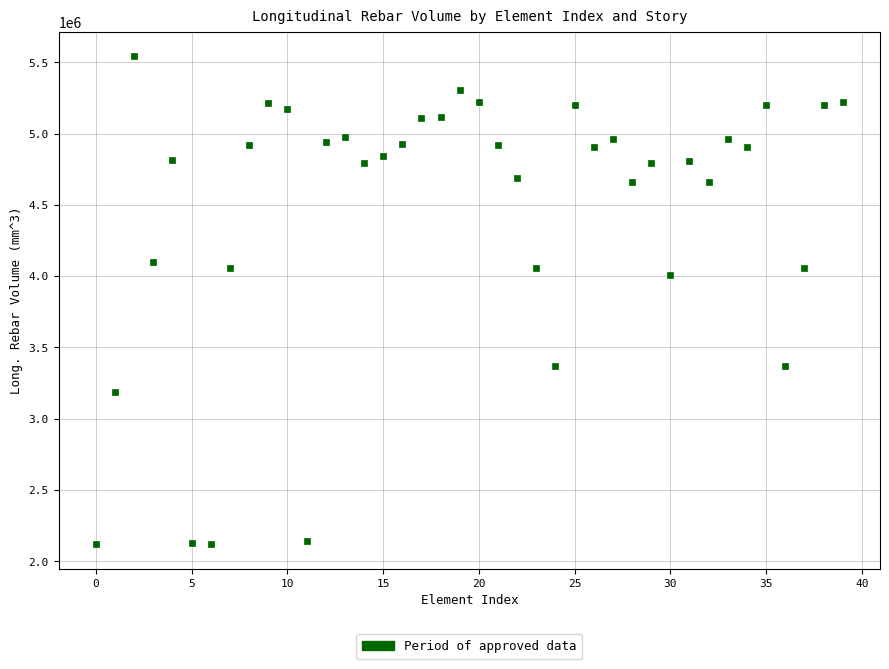

What is the range of Y values (max minus min)?

3423066.4